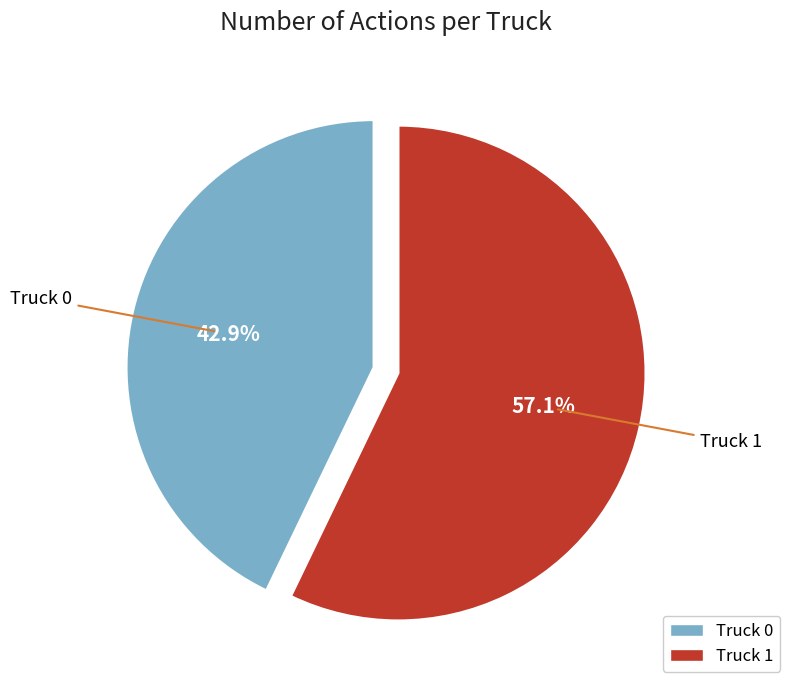

What is the ratio of the value at Truck 1 to the value at Truck 0?

1.3